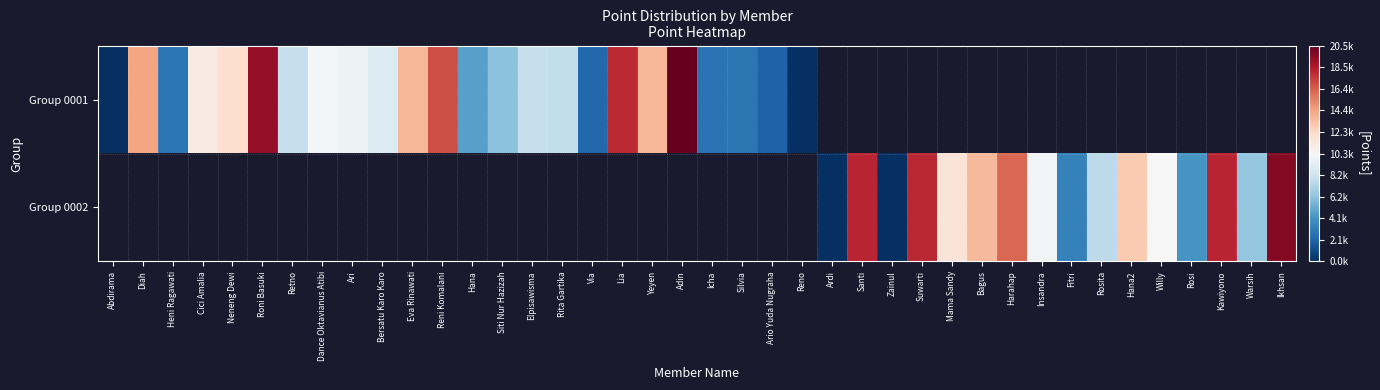

Is the value of Group 0002 at Silvia greater than the value of Group 0001 at Retno?

No